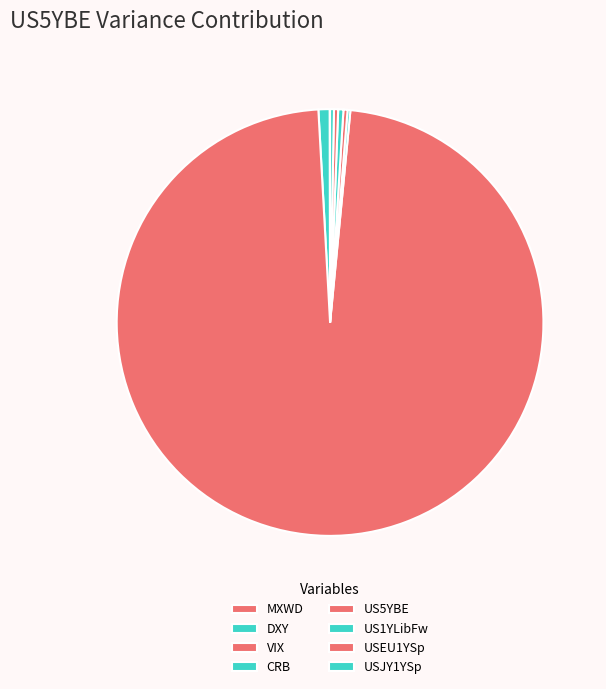

How many slices are in this pie chart?

8